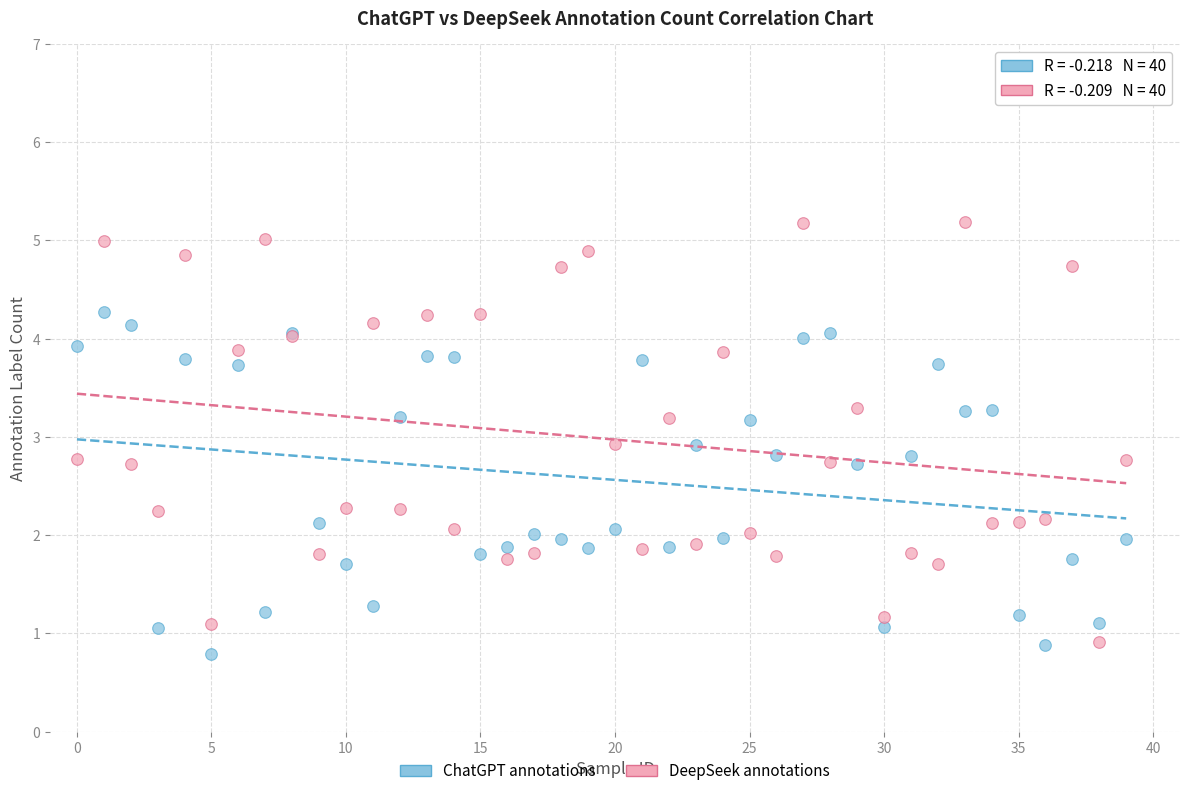

Which series reaches the minimum Y coordinate?

ChatGPT annotations